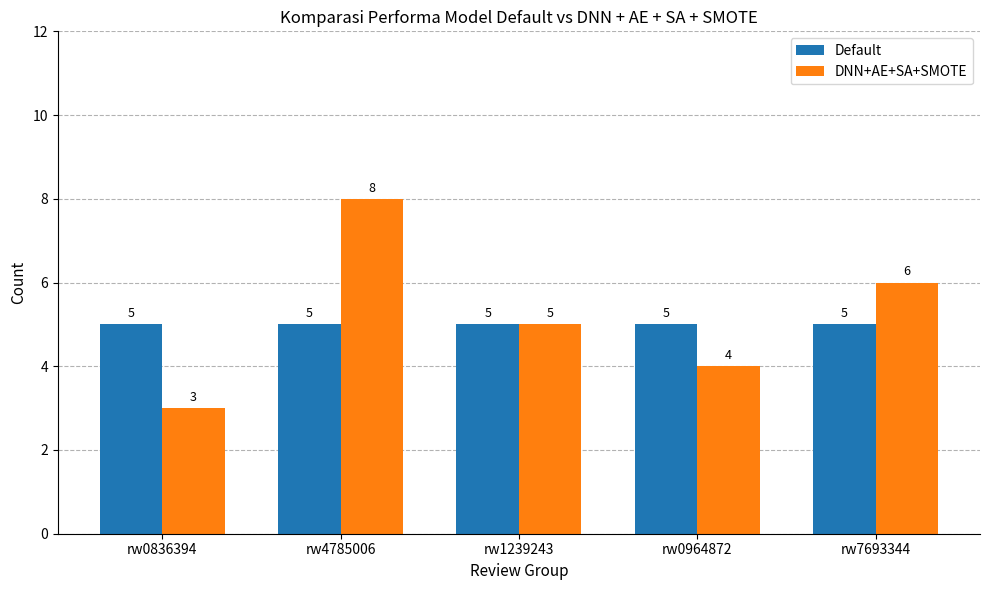

What is the sum of the Default values at rw0964872 and rw7693344?

10